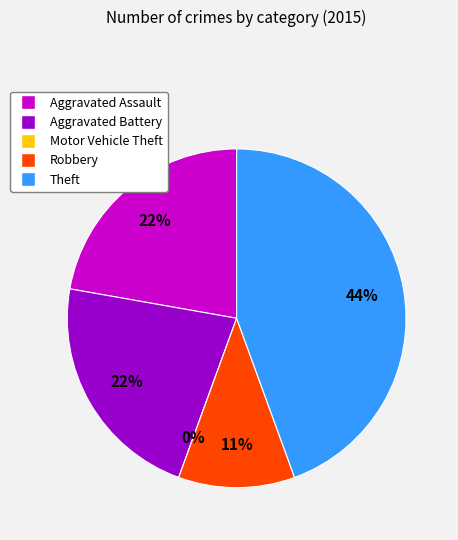

The Aggravated Assault slice represents 22% of the pie. True or false?

True